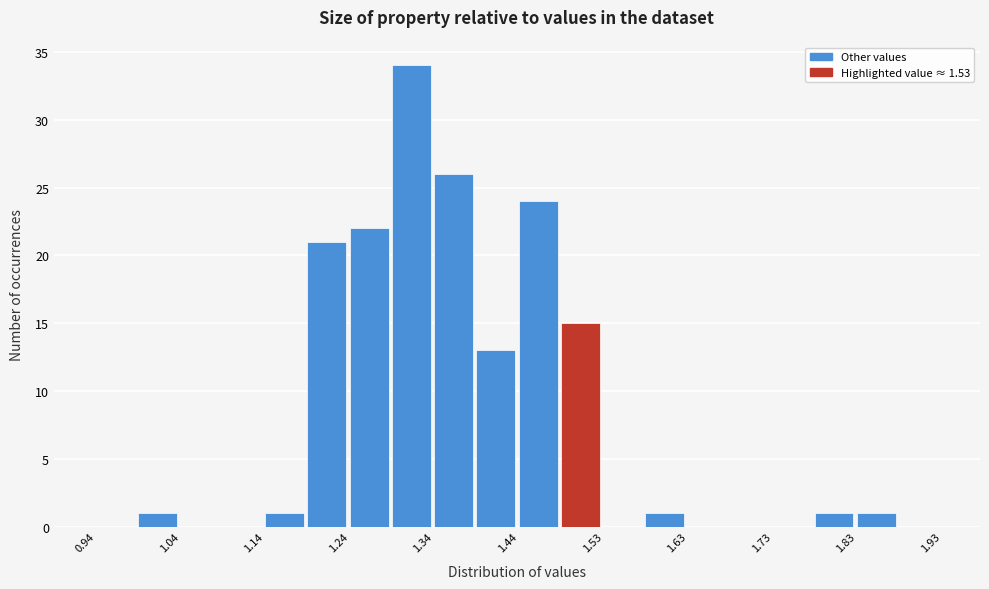

Reading left to right, list every bar in this chart as the range it spans on the x-axis followed by its height. Neither the bar edges nor the heights are printed on the chart, so give them approximately, as read against the axes.

0.94 to 0.99: 0
0.99 to 1.04: 1
1.04 to 1.09: 0
1.09 to 1.14: 0
1.14 to 1.19: 1
1.19 to 1.24: 21
1.24 to 1.29: 22
1.29 to 1.34: 34
1.34 to 1.39: 26
1.39 to 1.44: 13
1.44 to 1.48: 24
1.48 to 1.53: 15
1.53 to 1.58: 0
1.58 to 1.63: 1
1.63 to 1.68: 0
1.68 to 1.73: 0
1.73 to 1.78: 0
1.78 to 1.83: 1
1.83 to 1.88: 1
1.88 to 1.93: 0